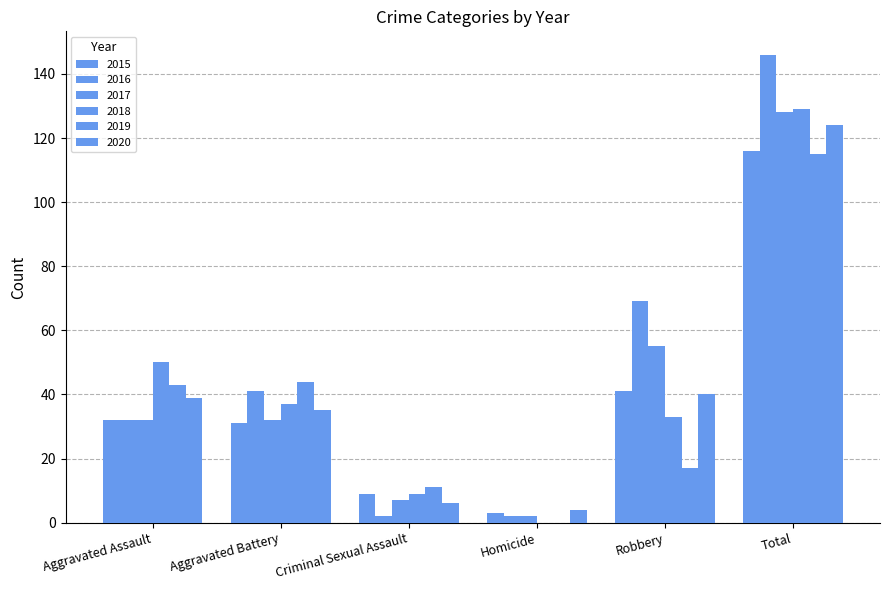

What is the spread (max minus min) of values at Aggravated Battery?

13